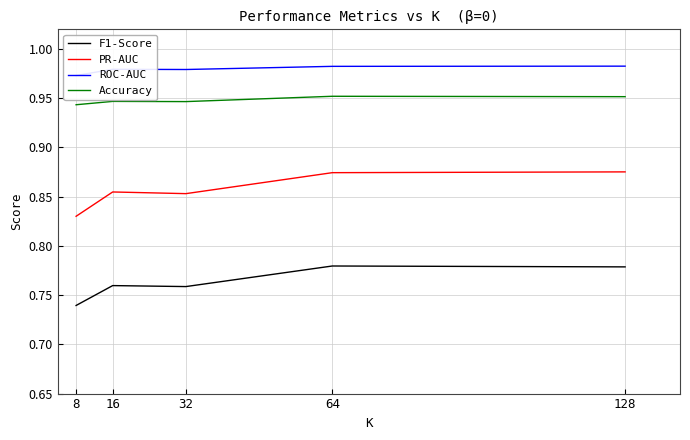

Rank the series by their maximum value, from highest to lowest.

ROC-AUC, Accuracy, PR-AUC, F1-Score